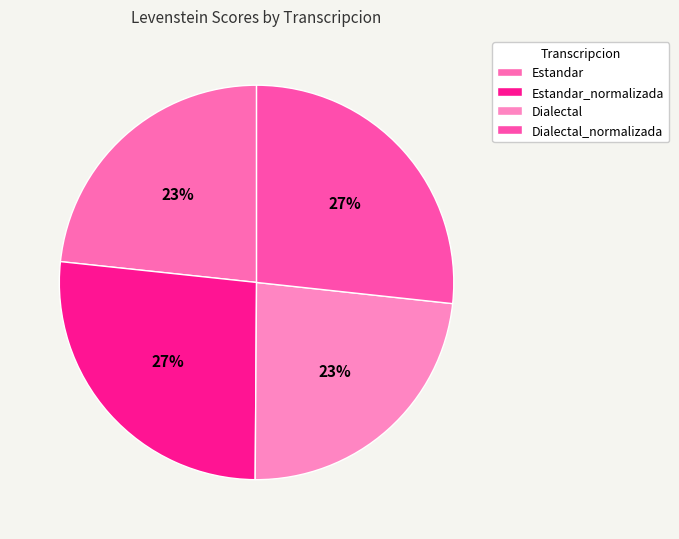

To the nearest percent, what percentage of the pie is Estandar?

23%